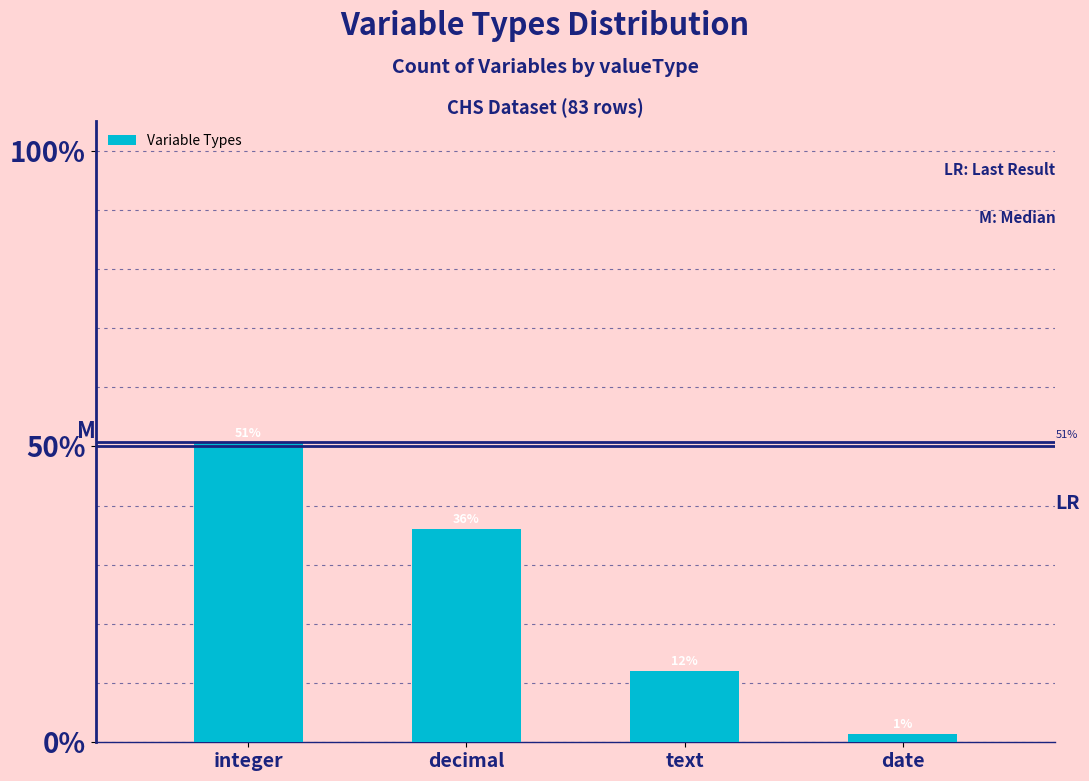

Between text and date, which is larger?

text